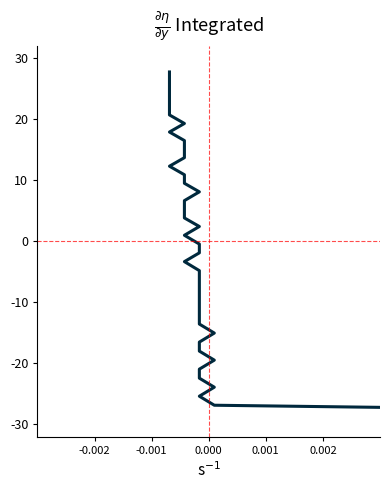

What is the greatest value displayed?

27.7